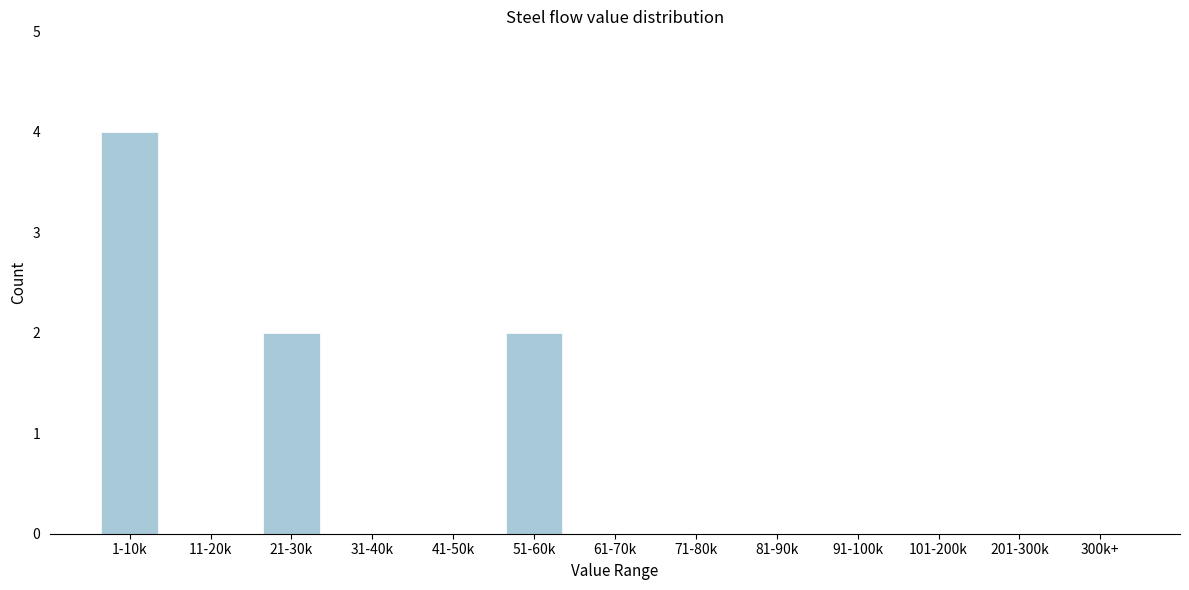

Reading right to left, list all the values displayed in this chart.

300k+=0	201-300k=0	101-200k=0	91-100k=0	81-90k=0	71-80k=0	61-70k=0	51-60k=2	41-50k=0	31-40k=0	21-30k=2	11-20k=0	1-10k=4